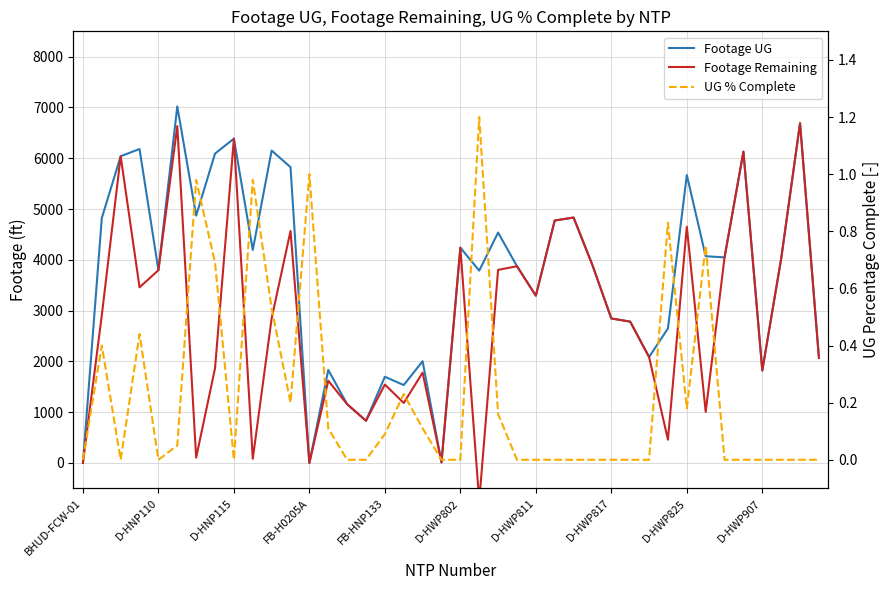

Between 21 and 38, which series saw the biggest shift?

Footage Remaining